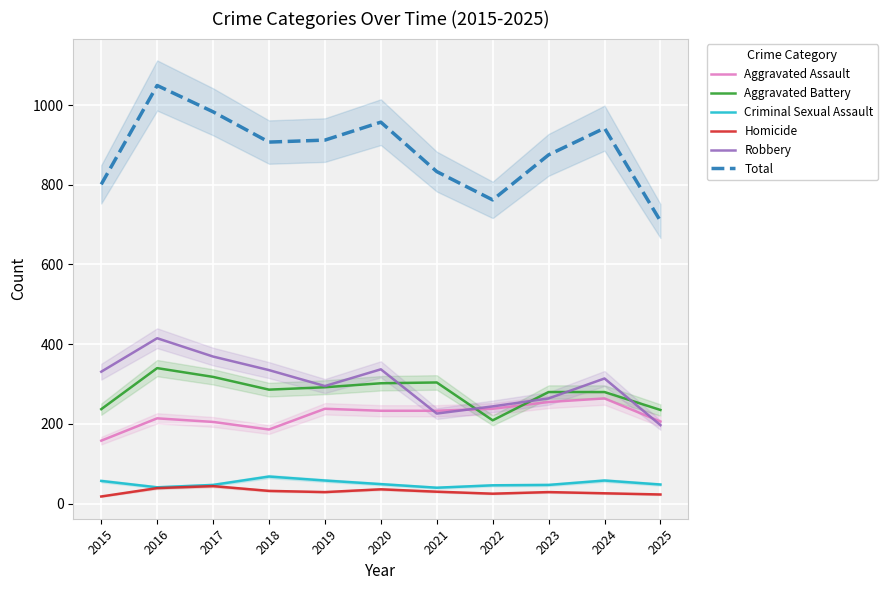

List the series in order of their peak value, lowest first.

Homicide, Criminal Sexual Assault, Aggravated Assault, Aggravated Battery, Robbery, Total